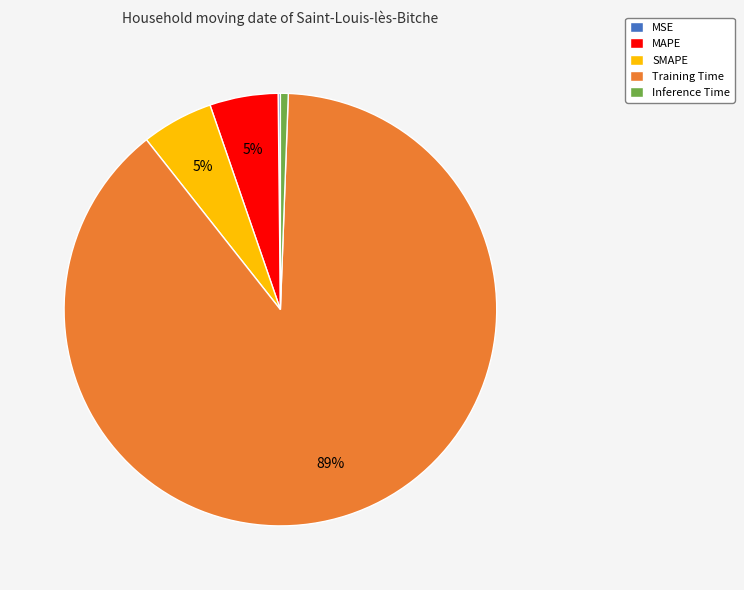

Which category has the biggest portion of the pie?

Training Time